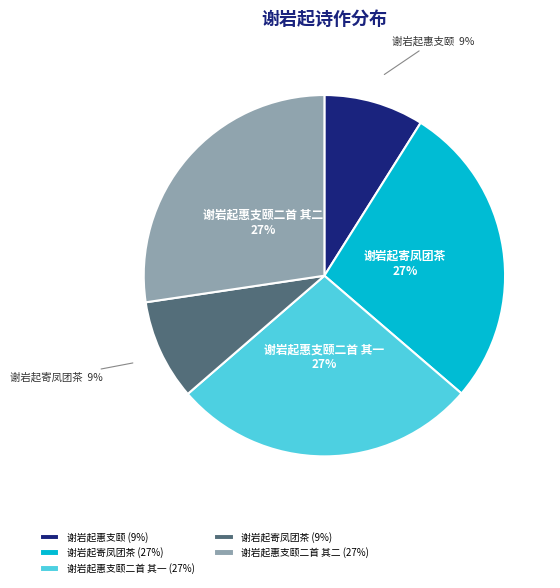

Approximately how many times larger is the value at 谢岩起寄凤团茶 (27%) compared to 谢岩起惠支颐二首 其一 (27%)?

1.0